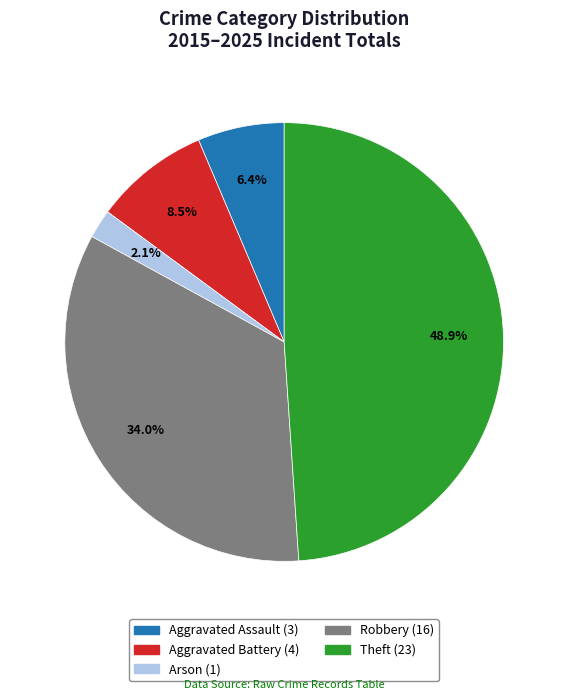

What is the ratio of the value at Theft to the value at Robbery?

1.4